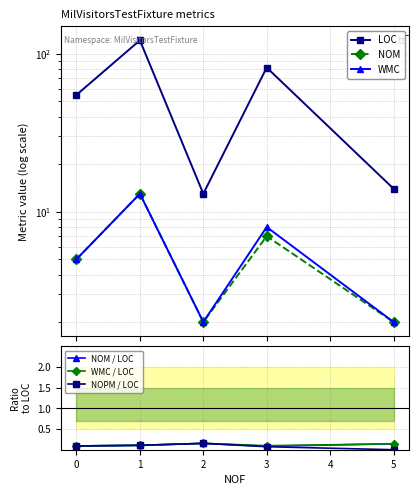

What is the maximum value shown in the chart?

122.0